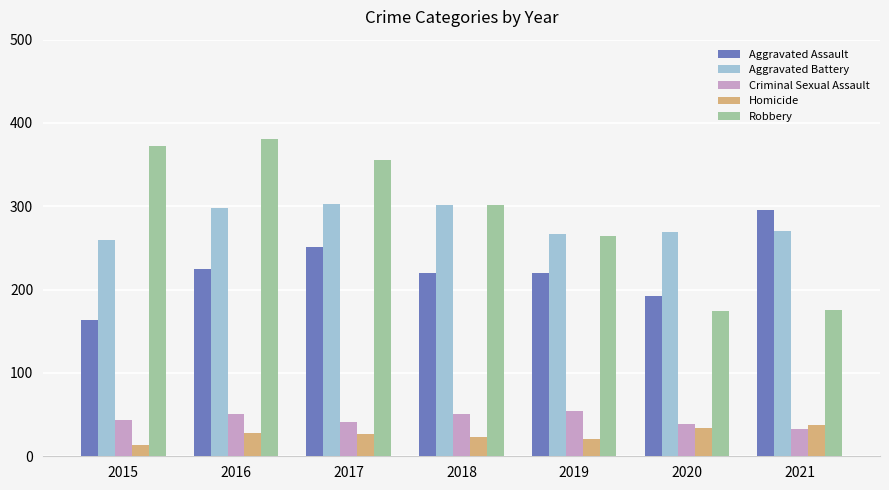

What is the average value of the Aggravated Battery series?

281